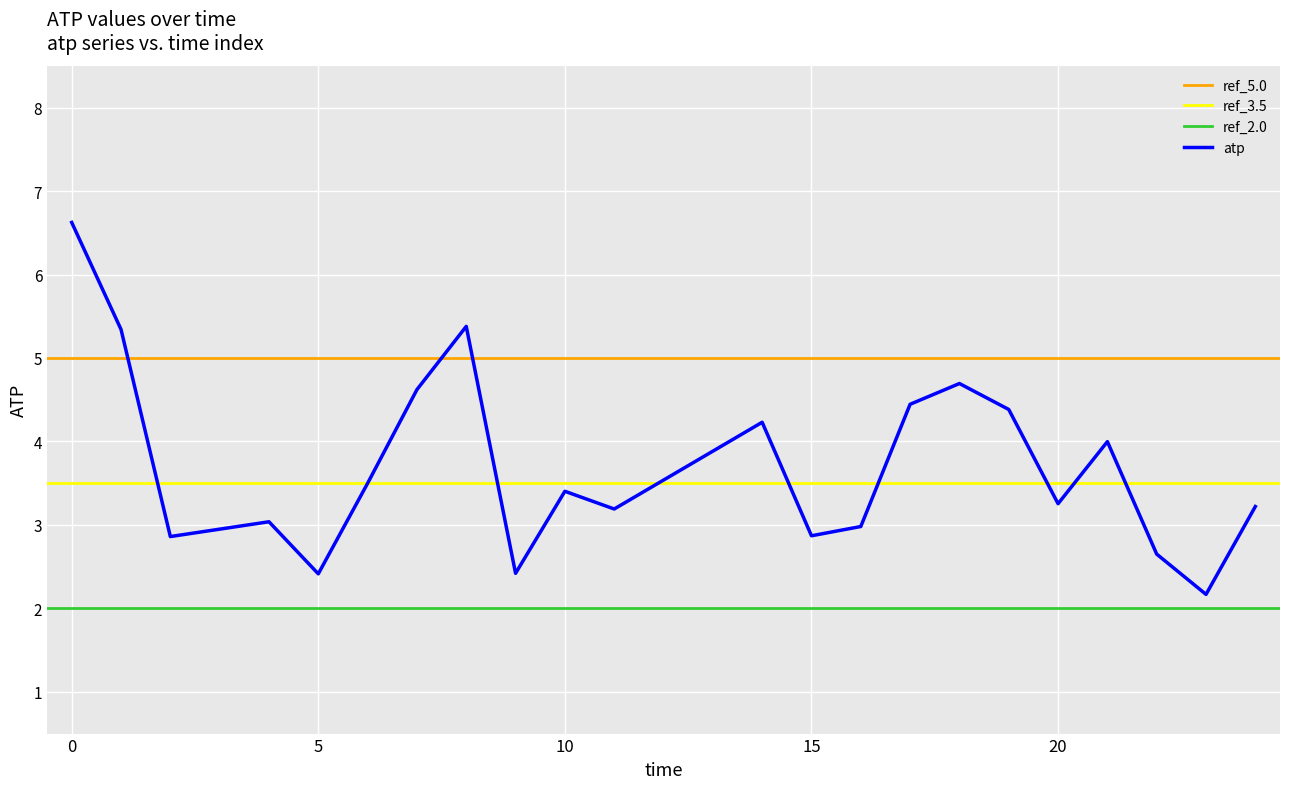

Which has a higher value, 22 or 4?

4